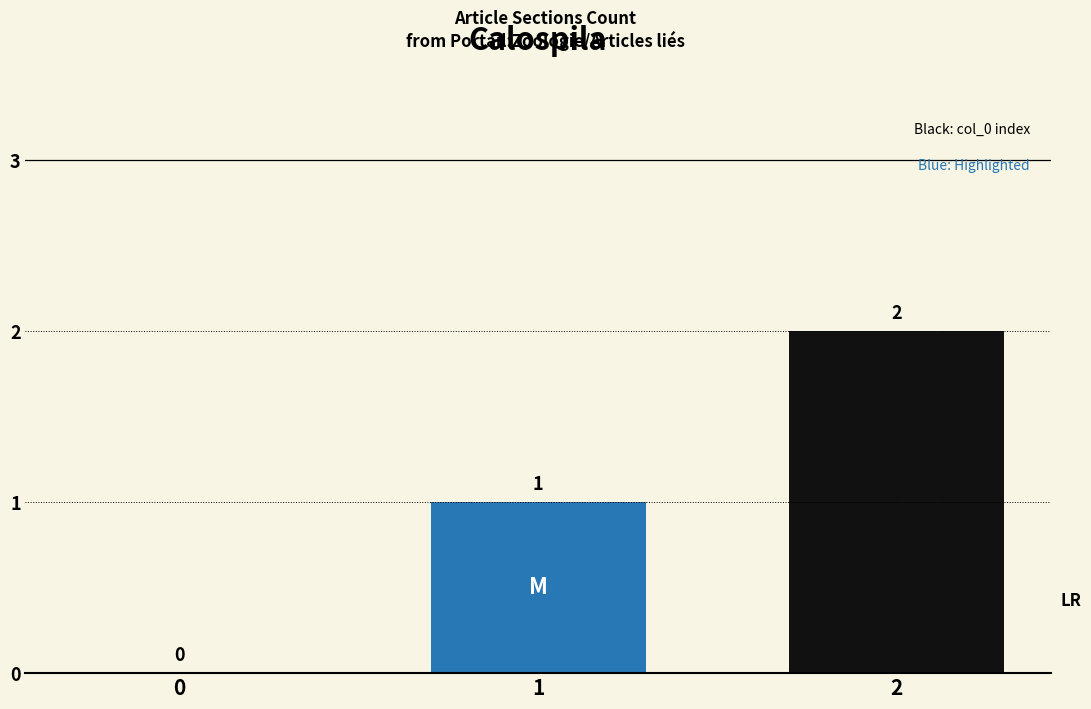

How many data points does each series have?

1